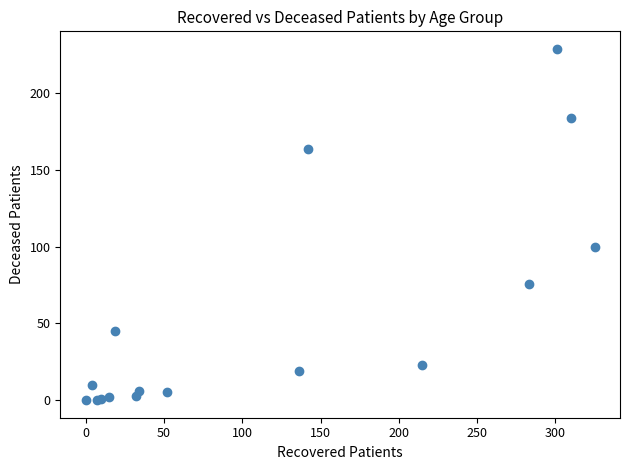

What Y value in the scatter plot is closest to 114?

100